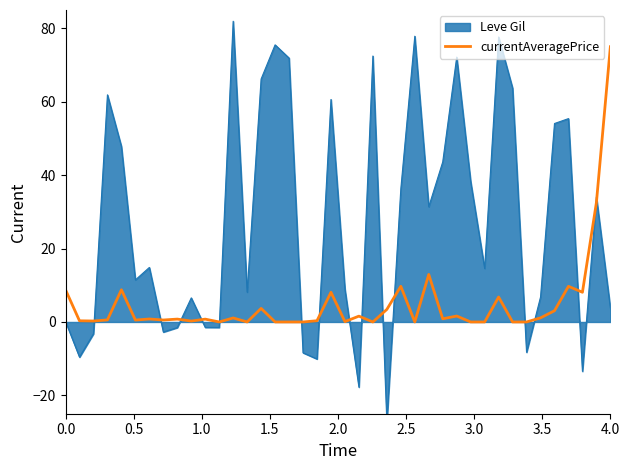

How many points are higher than both their immediate neighbors (excluding endpoints)?

13